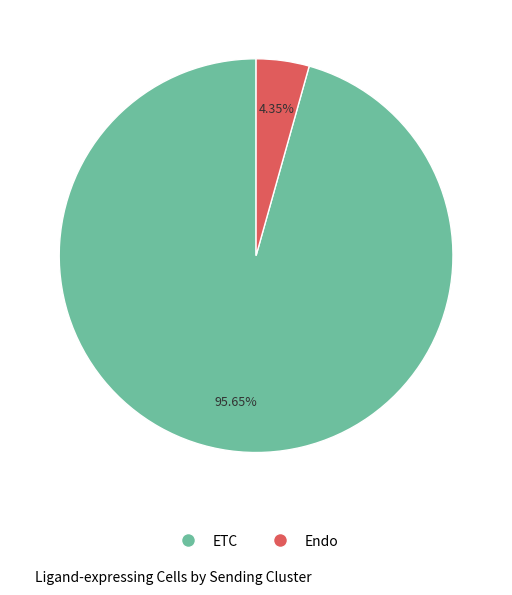

How many slices are in this pie chart?

2